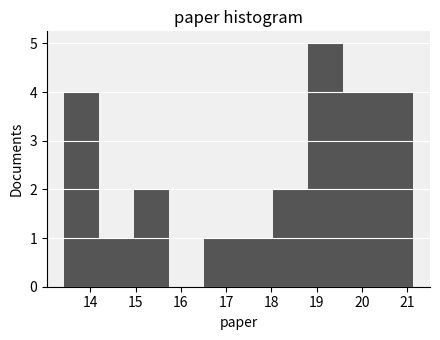

How tall is the bar that spans 16.5 to 17.3 on the x-axis? Neither the bar edges nor the heights are printed on the chart, so give them approximately, as read against the axes.

1